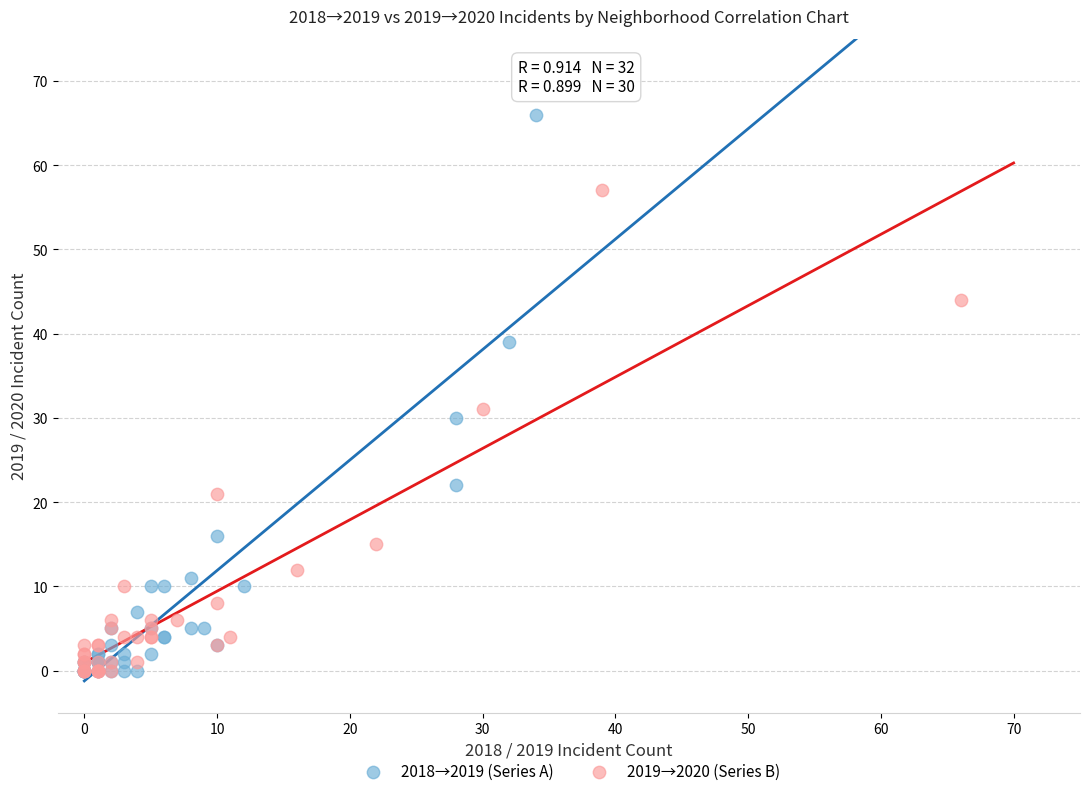

Which series has the widest spread of Y values?

2018→2019 (Series A)